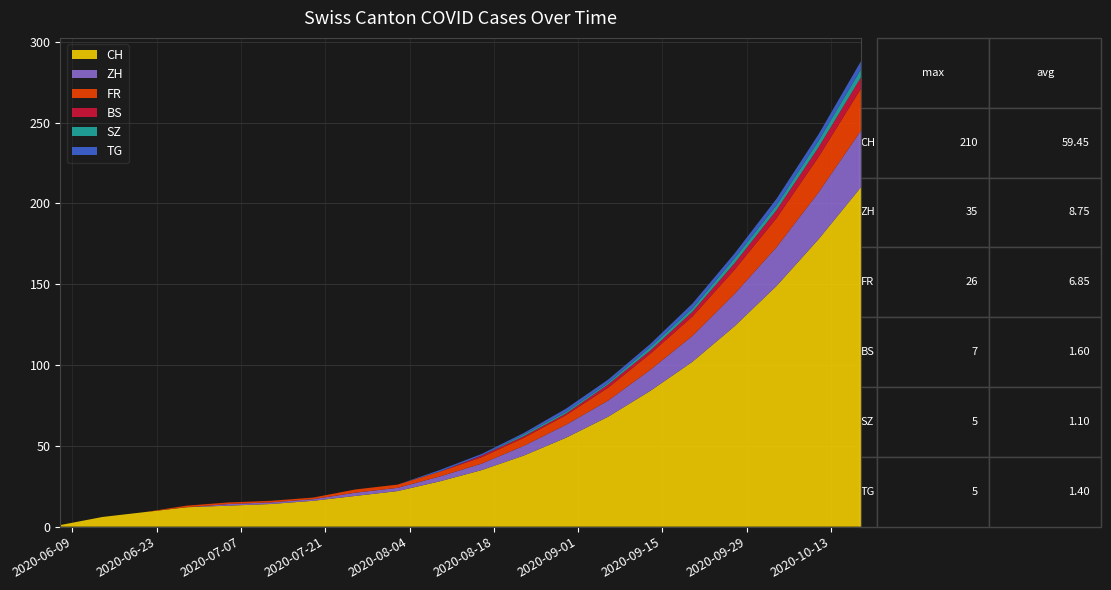

Reading left to right, what are all the values shown in this chart?

CH: 2020-06-07=1	2020-06-14=6	2020-06-21=9	2020-06-28=12	2020-07-05=13	2020-07-12=14	2020-07-19=16	2020-07-26=19	2020-08-02=22	2020-08-09=28	2020-08-16=35	2020-08-23=44	2020-08-30=55	2020-09-06=68	2020-09-13=84	2020-09-20=102	2020-09-27=124	2020-10-04=149	2020-10-11=178	2020-10-18=210
ZH: 2020-06-07=0	2020-06-14=0	2020-06-21=0	2020-06-28=0	2020-07-05=1	2020-07-12=1	2020-07-19=1	2020-07-26=2	2020-08-02=2	2020-08-09=3	2020-08-16=4	2020-08-23=6	2020-08-30=8	2020-09-06=10	2020-09-13=13	2020-09-20=16	2020-09-27=20	2020-10-04=24	2020-10-11=29	2020-10-18=35
FR: 2020-06-07=0	2020-06-14=0	2020-06-21=0	2020-06-28=1	2020-07-05=1	2020-07-12=1	2020-07-19=1	2020-07-26=2	2020-08-02=2	2020-08-09=3	2020-08-16=4	2020-08-23=5	2020-08-30=6	2020-09-06=8	2020-09-13=10	2020-09-20=12	2020-09-27=15	2020-10-04=18	2020-10-11=22	2020-10-18=26
BS: 2020-06-07=0	2020-06-14=0	2020-06-21=0	2020-06-28=0	2020-07-05=0	2020-07-12=0	2020-07-19=0	2020-07-26=0	2020-08-02=0	2020-08-09=0	2020-08-16=1	2020-08-23=1	2020-08-30=1	2020-09-06=2	2020-09-13=2	2020-09-20=3	2020-09-27=4	2020-10-04=5	2020-10-11=6	2020-10-18=7
SZ: 2020-06-07=0	2020-06-14=0	2020-06-21=0	2020-06-28=0	2020-07-05=0	2020-07-12=0	2020-07-19=0	2020-07-26=0	2020-08-02=0	2020-08-09=0	2020-08-16=0	2020-08-23=1	2020-08-30=1	2020-09-06=1	2020-09-13=2	2020-09-20=2	2020-09-27=3	2020-10-04=3	2020-10-11=4	2020-10-18=5
TG: 2020-06-07=0	2020-06-14=0	2020-06-21=0	2020-06-28=0	2020-07-05=0	2020-07-12=0	2020-07-19=0	2020-07-26=0	2020-08-02=0	2020-08-09=1	2020-08-16=1	2020-08-23=1	2020-08-30=2	2020-09-06=2	2020-09-13=2	2020-09-20=3	2020-09-27=3	2020-10-04=4	2020-10-11=4	2020-10-18=5